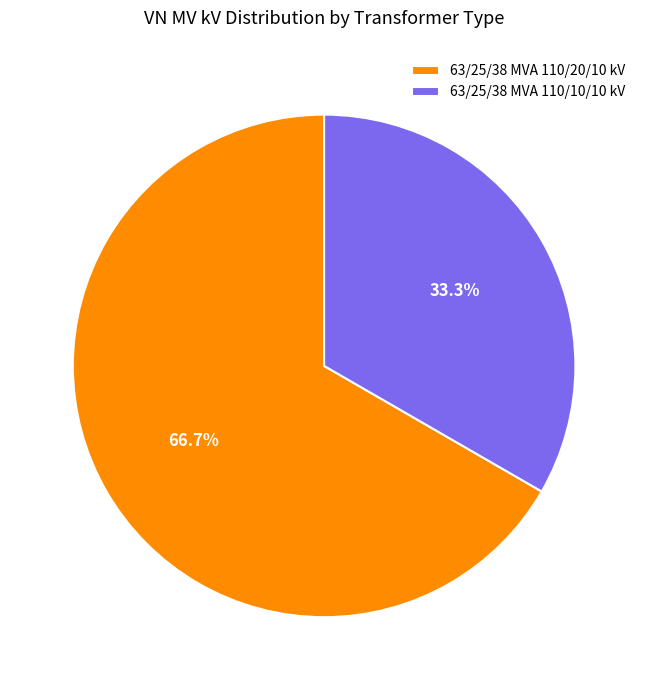

To the nearest percent, what portion does 63/25/38 MVA 110/10/10 kV represent?

33%